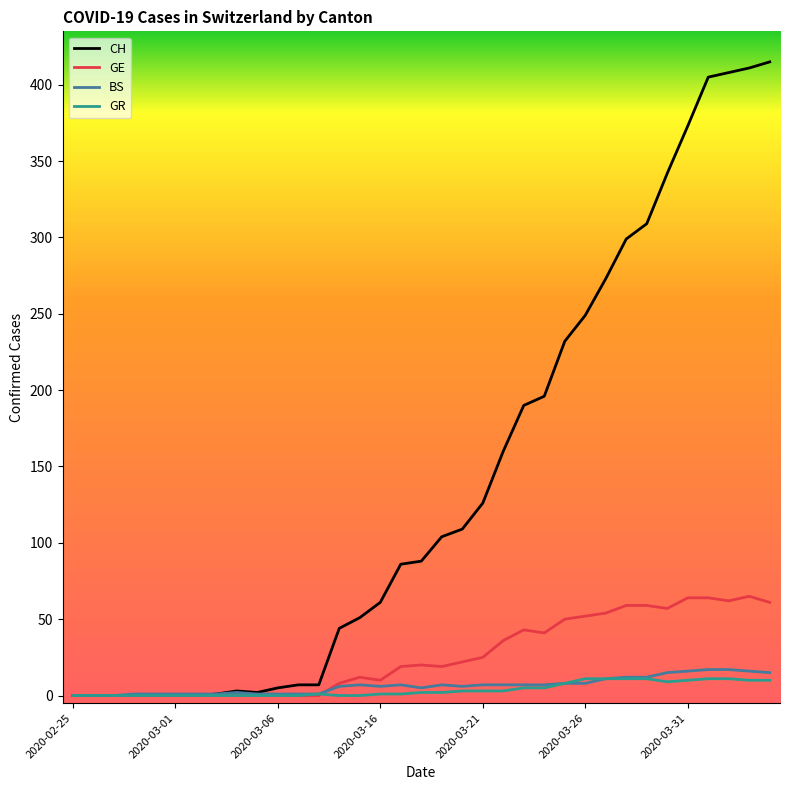

Which series has the widest spread of values?

CH